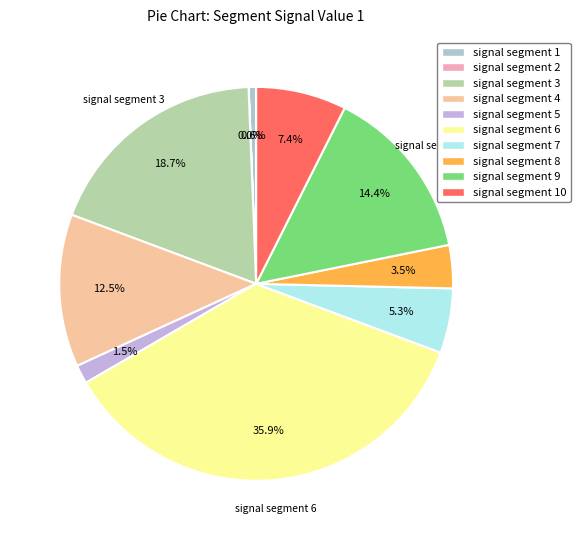

Count the number of slices in the pie.

10